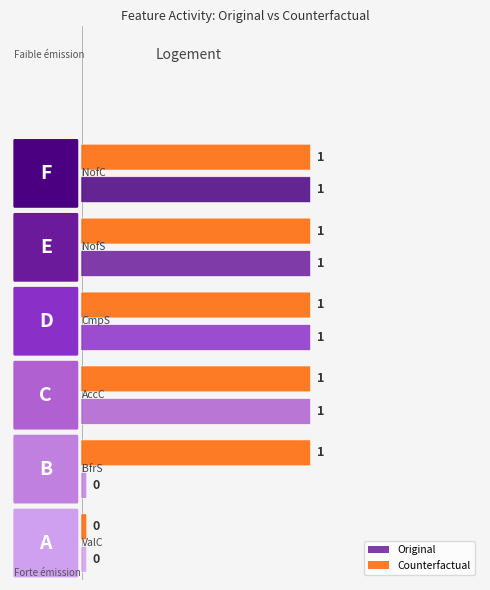

What is the spread (max minus min) of values at Original?

1